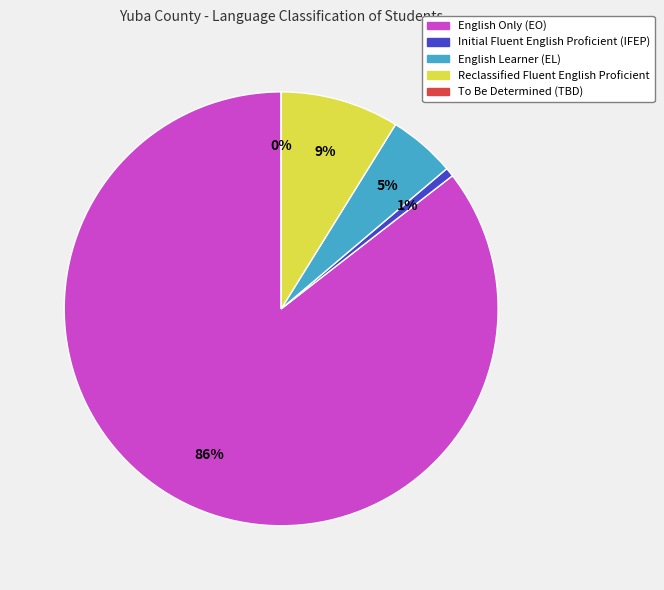

What percentage is the Initial Fluent English Proficient (IFEP) slice, to the nearest percent?

1%